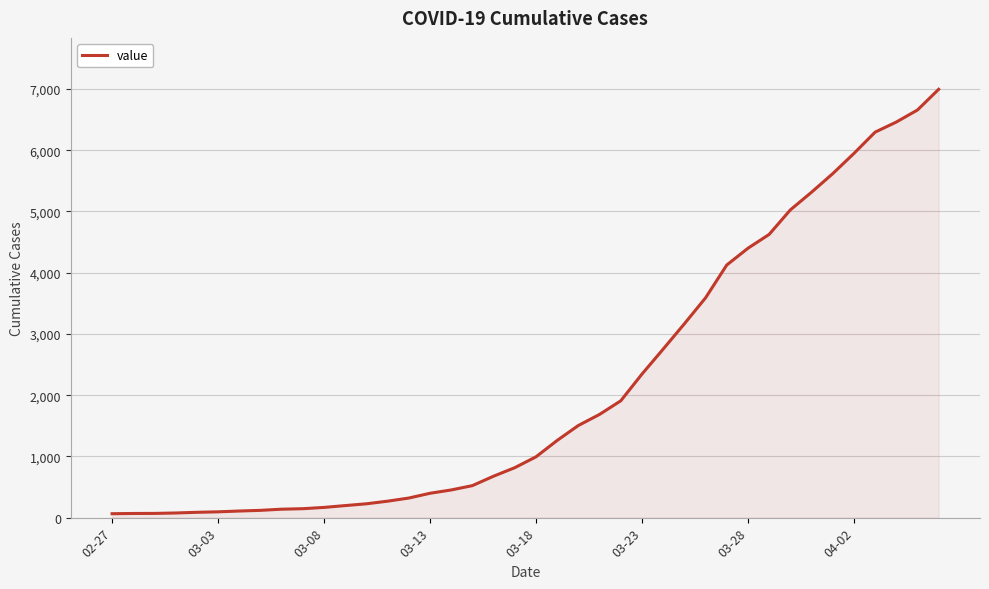

What is the maximum value shown in the chart?

6995